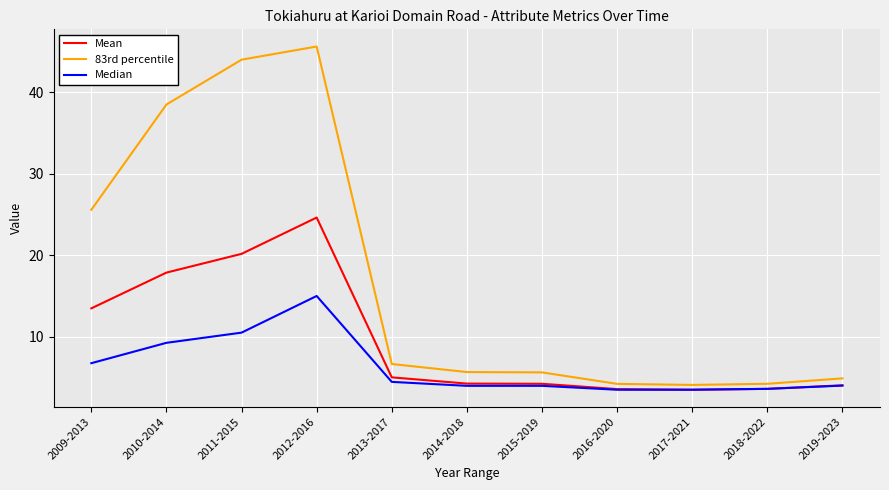

At which category does Median reach its first local peak?

2012-2016